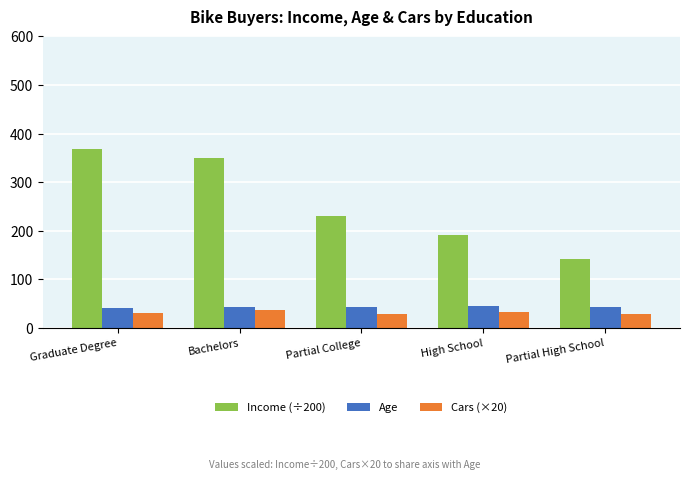

Rank the series by their maximum value, from highest to lowest.

Income (÷200), Age, Cars (×20)